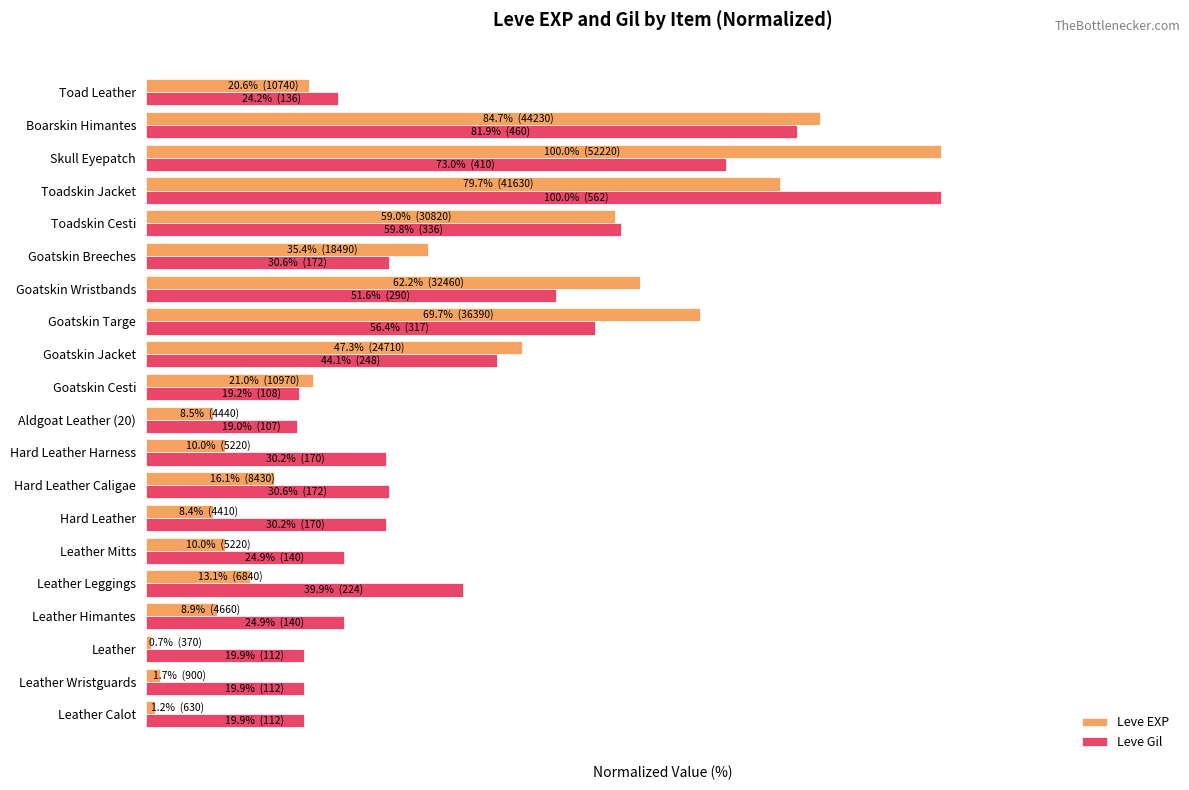

What is the difference between the second highest and minimum values in the Leve Gil series?

62.8